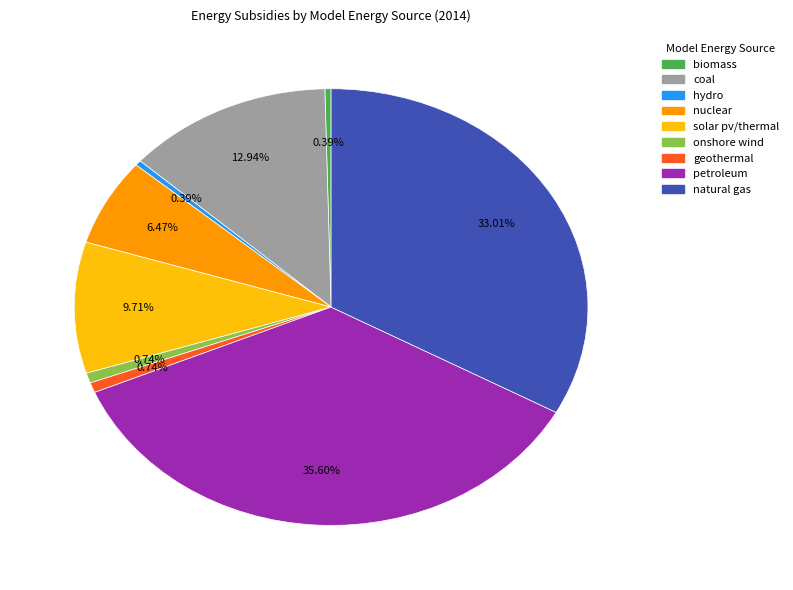

Is there any slice that represents more than half of the pie?

No